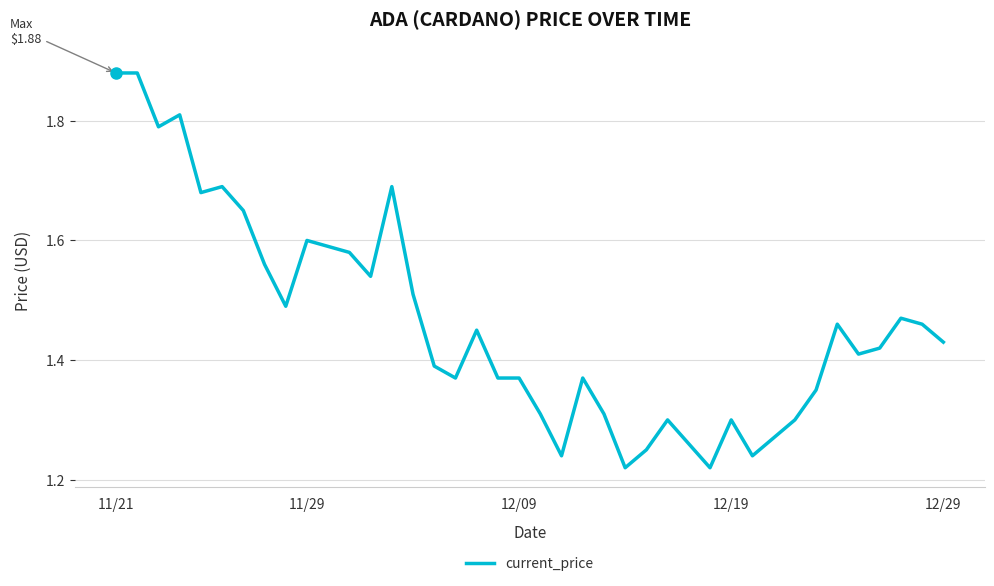

What is the difference between the maximum and minimum values?

0.7